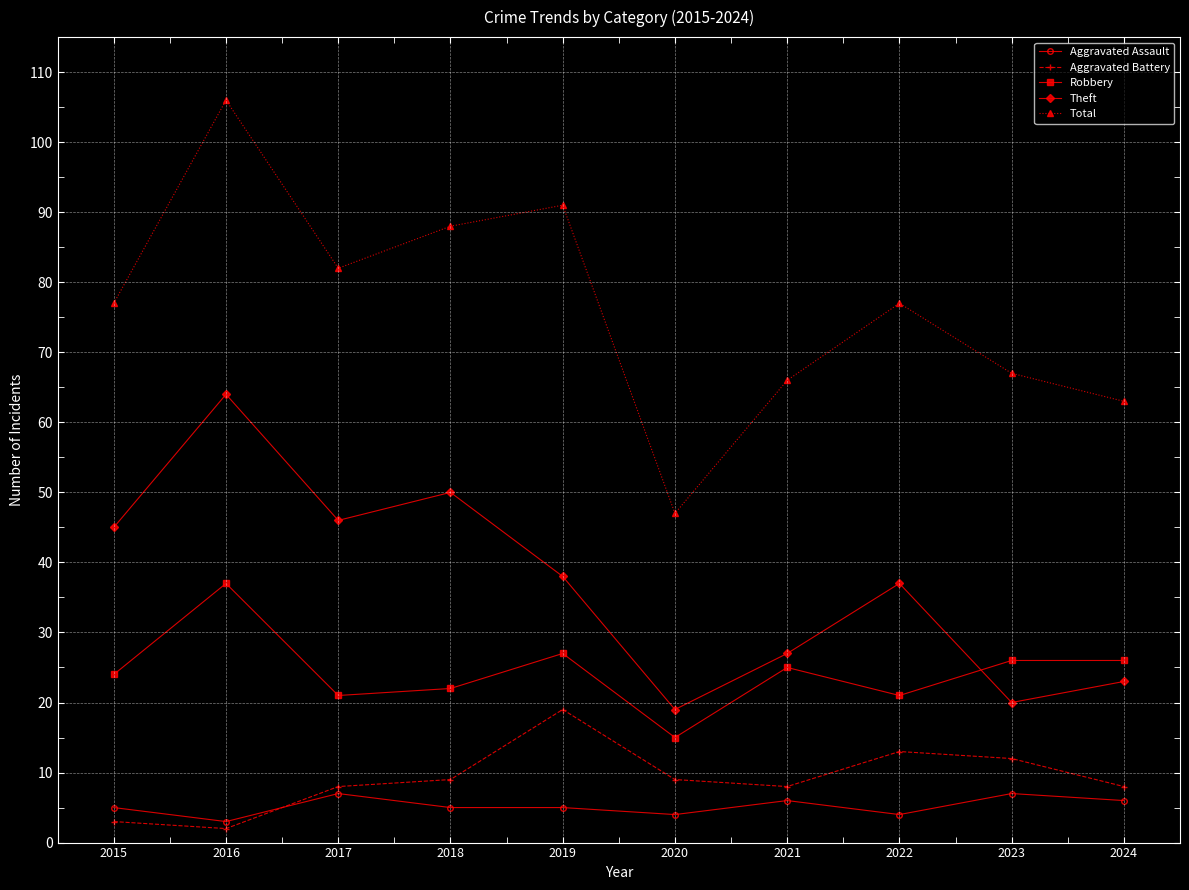

Where is the first local maximum for Total?

2016